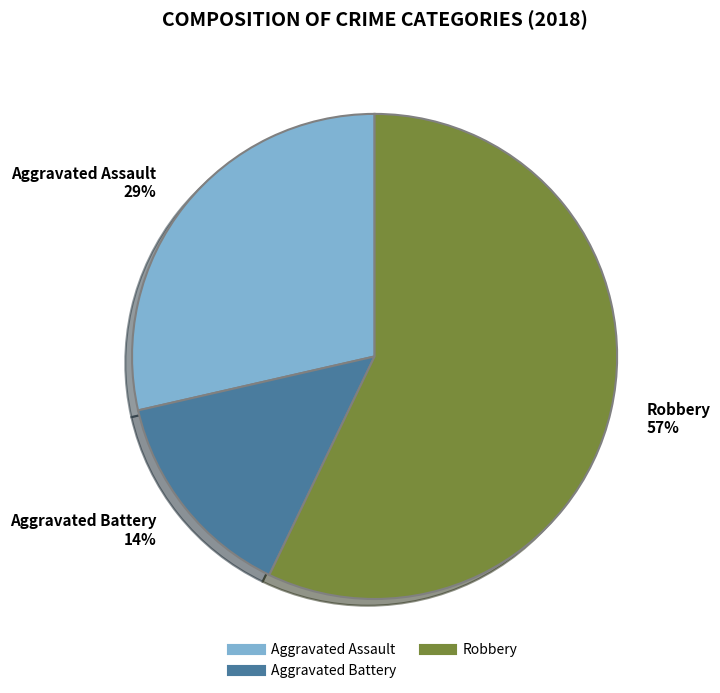

Does any single category account for the majority?

Yes